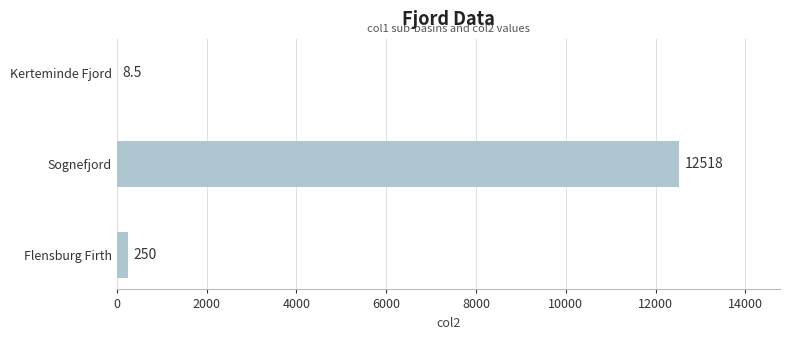

At which label is the value closest to 6263?

Flensburg Firth